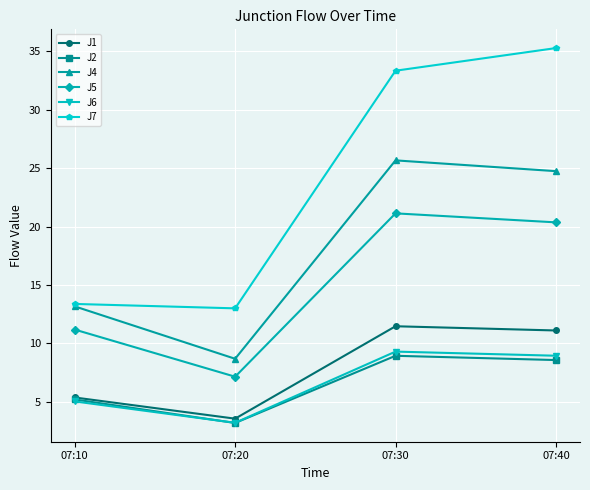

How many data points in J1 are less than 11?

2